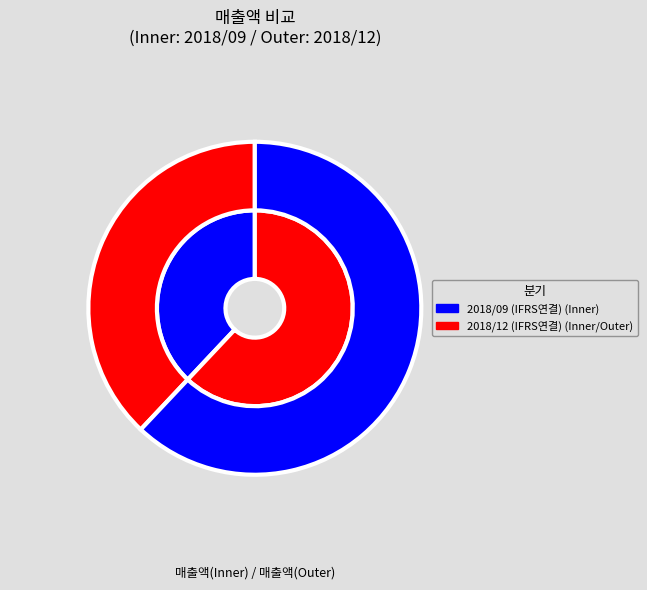

What is the total percentage of 2018/12 (IFRS연결) and 2018/09 (IFRS연결)?

100.0%